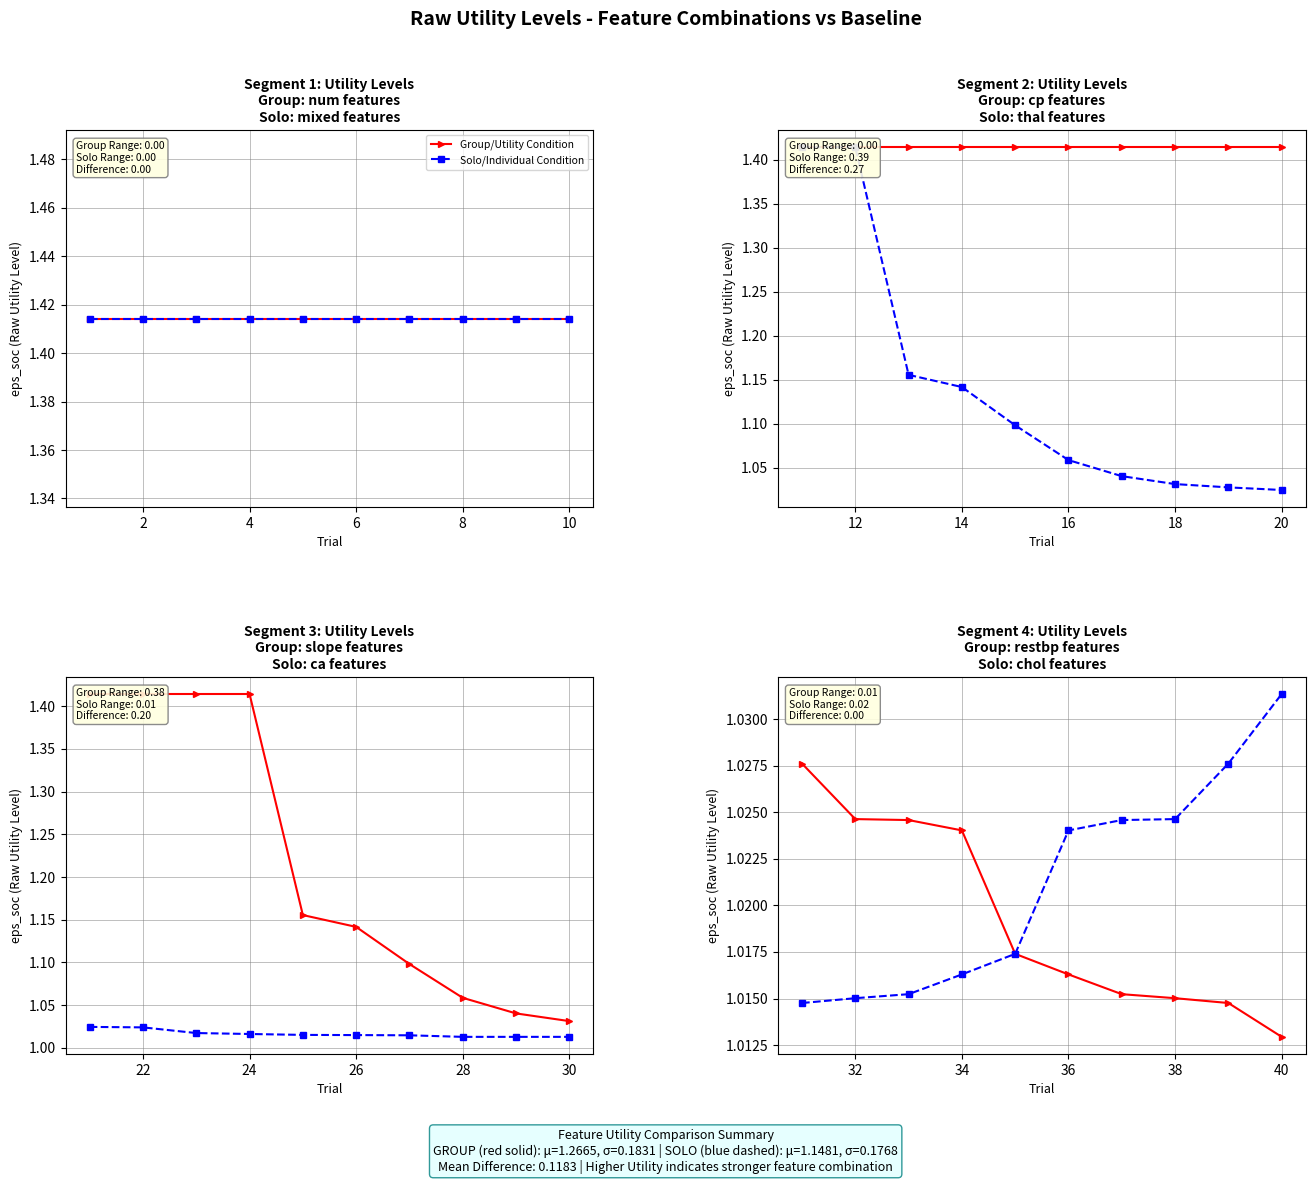

What are all the series names shown in the legend?

Group/Utility Condition, Solo/Individual Condition